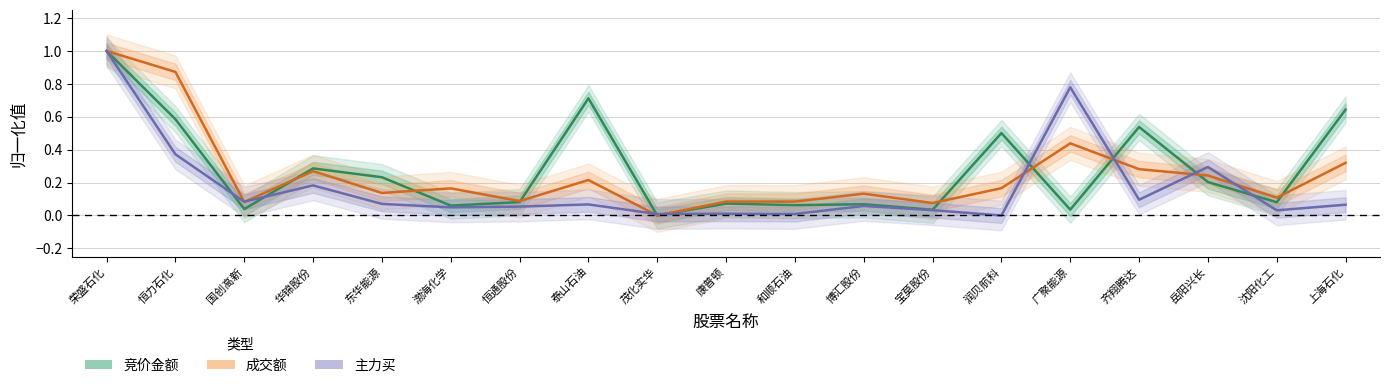

At which category is the sum across all series the highest?

荣盛石化